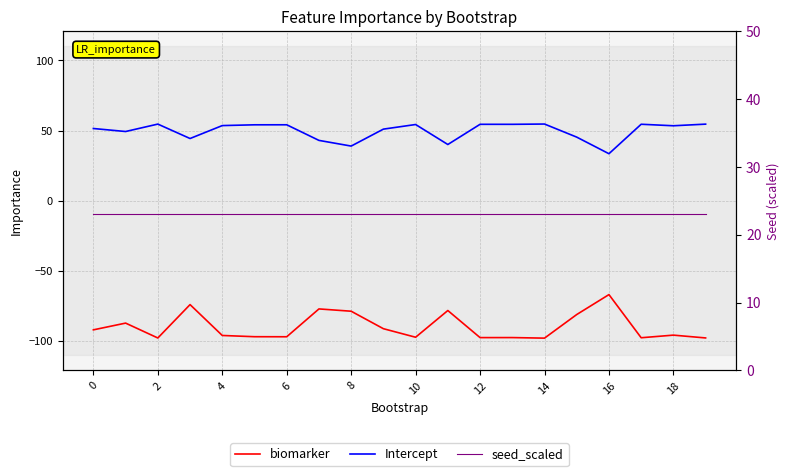

What is the difference between the Intercept values at 10 and 11?

14.2